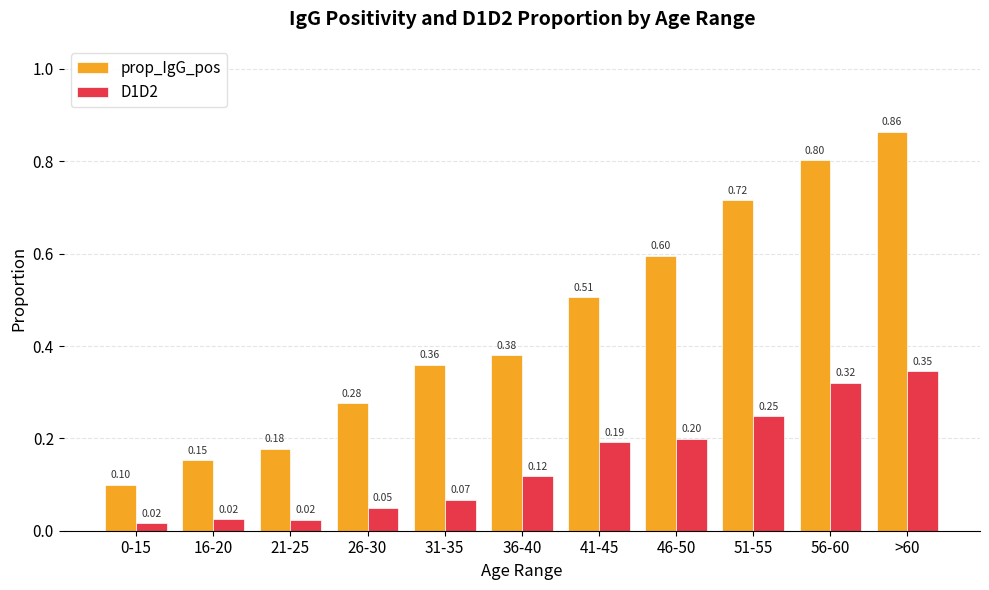

Which series changed the most between 36-40 and 51-55?

prop_IgG_pos